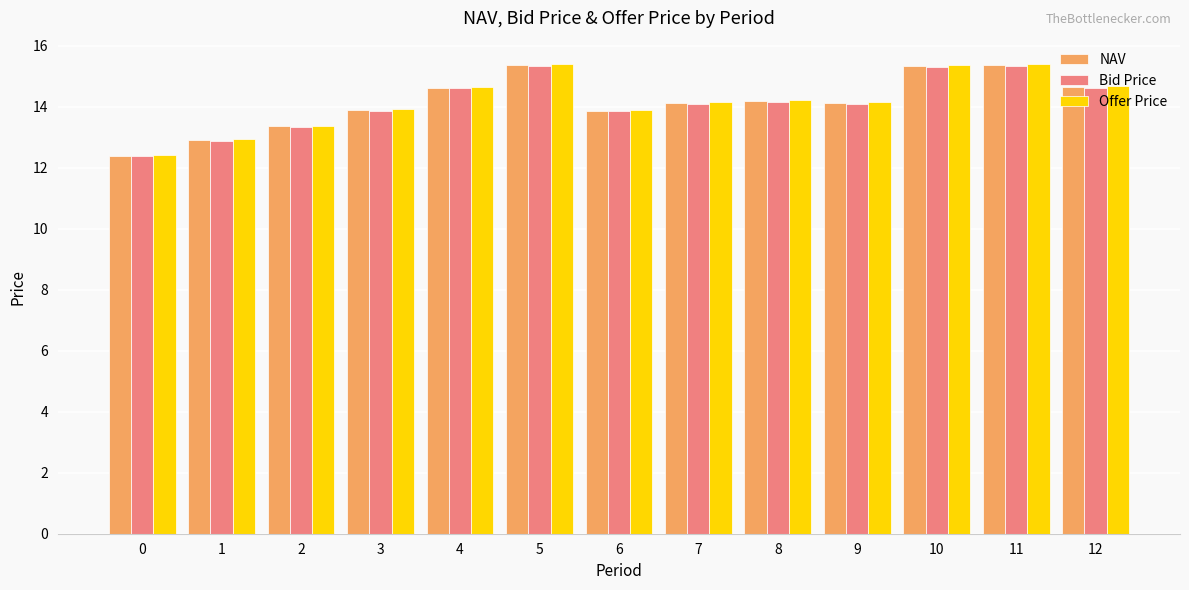

Is the value of Bid Price at 1 greater than the value of Offer Price at 10?

No